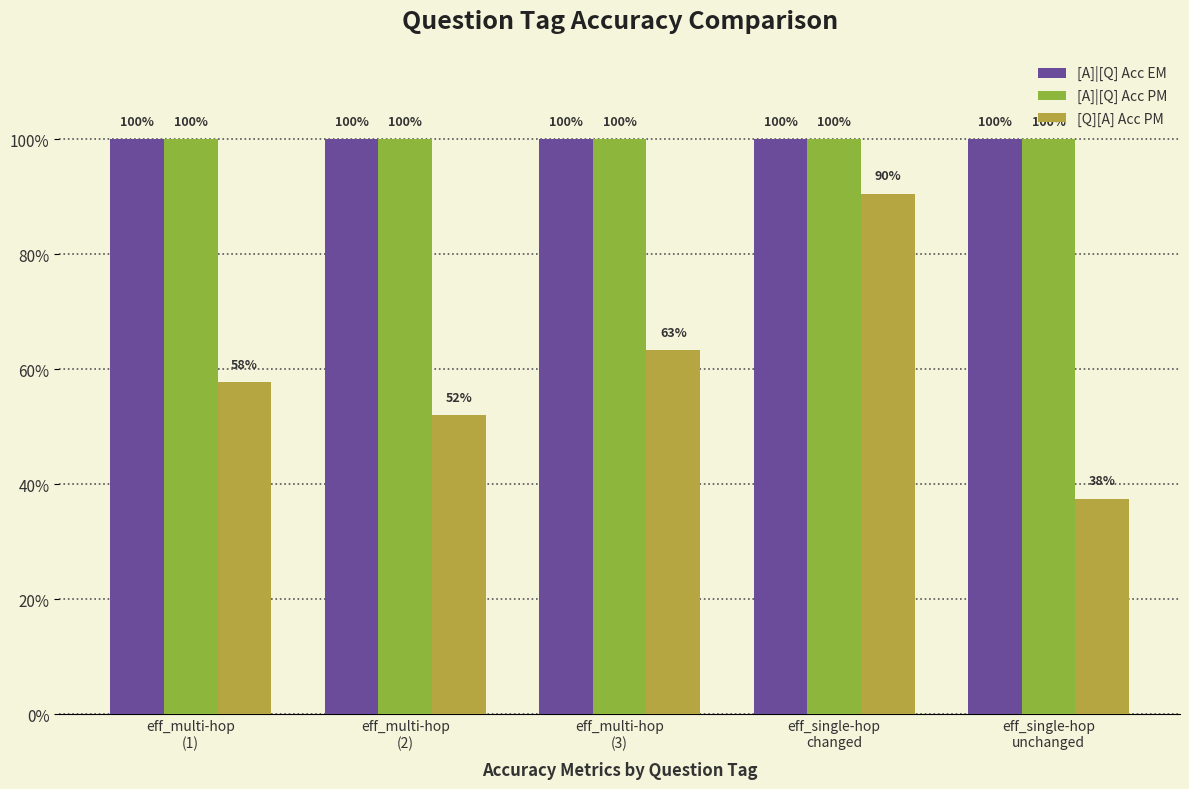

At which label does [A]|[Q] Acc PM reach its minimum?

eff_multi-hop
(1)